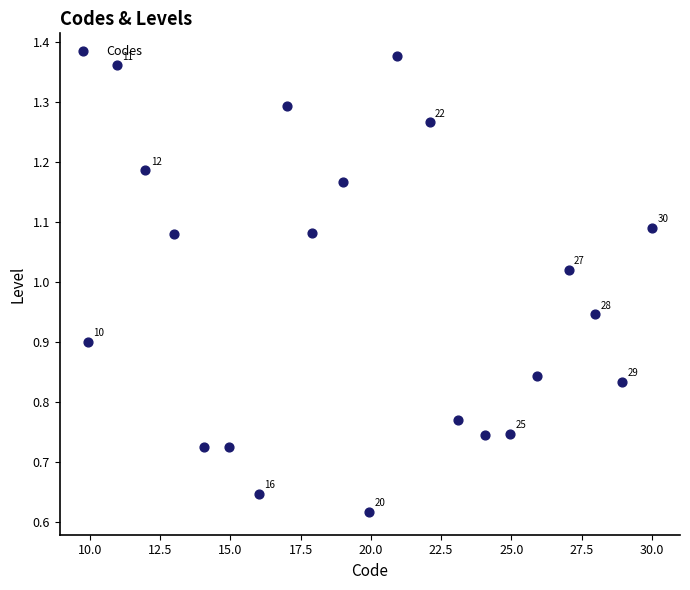

What is the range of X values (max minus min)?

20.1